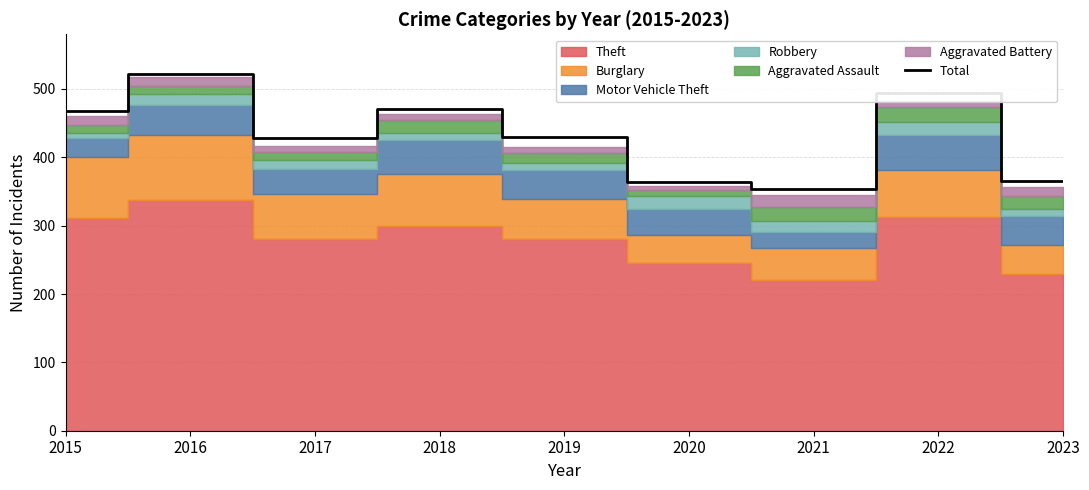

Reading left to right, what are all the values shown in this chart?

2015=468	2016=522	2017=428	2018=471	2019=429	2020=364	2021=354	2022=494	2023=365